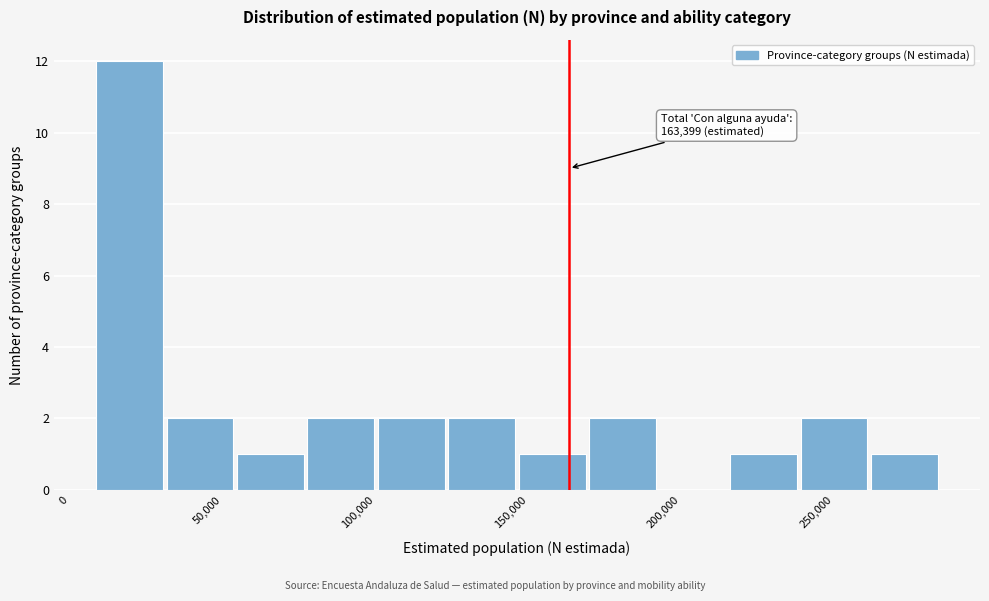

Over which range of the x-axis is the bar tallest?

10000 to 30000